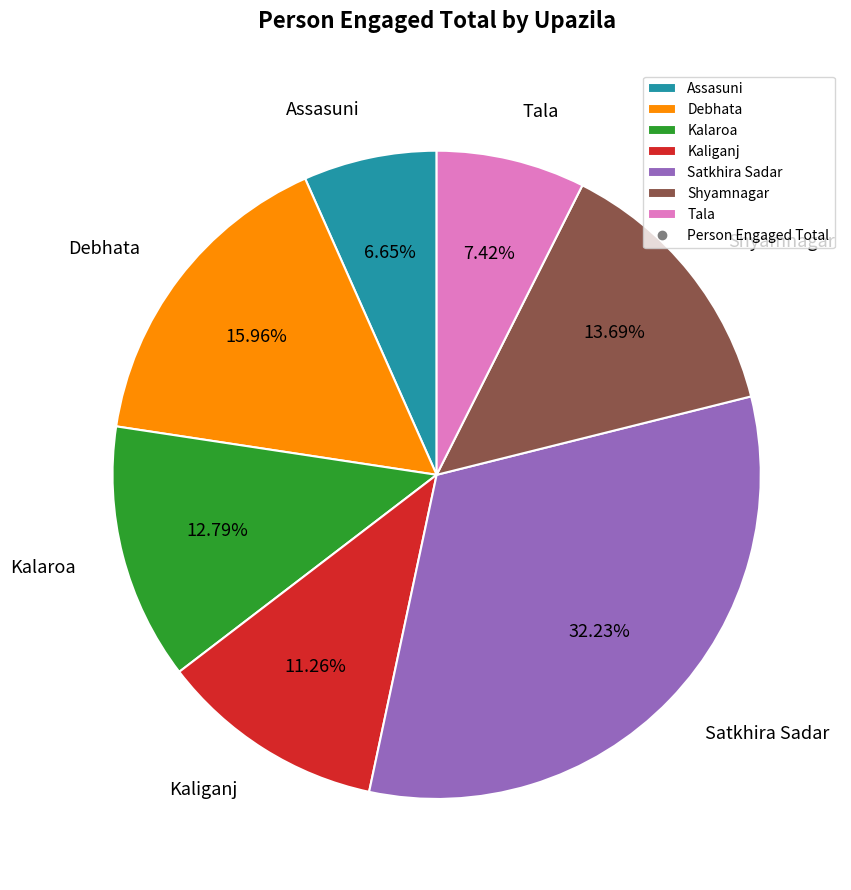

Which slice is the smallest?

Assasuni